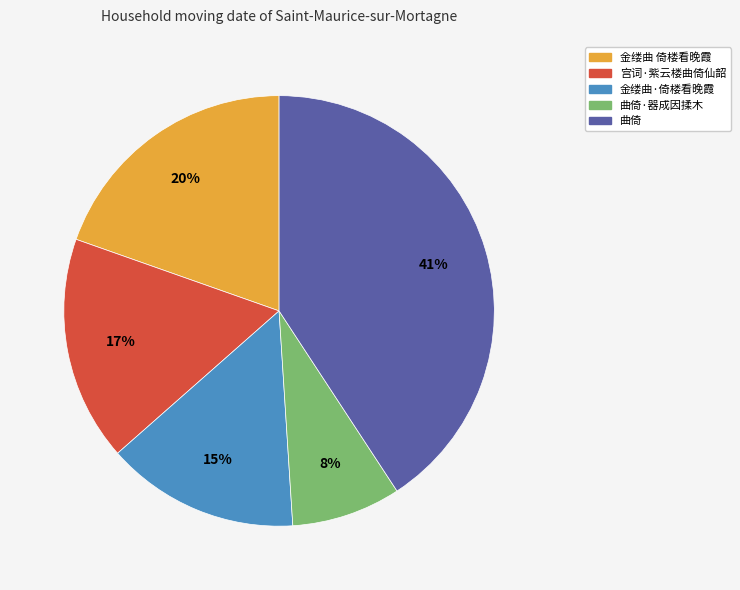

To the nearest percent, what is the difference between the largest and smallest slice percentages?

33%